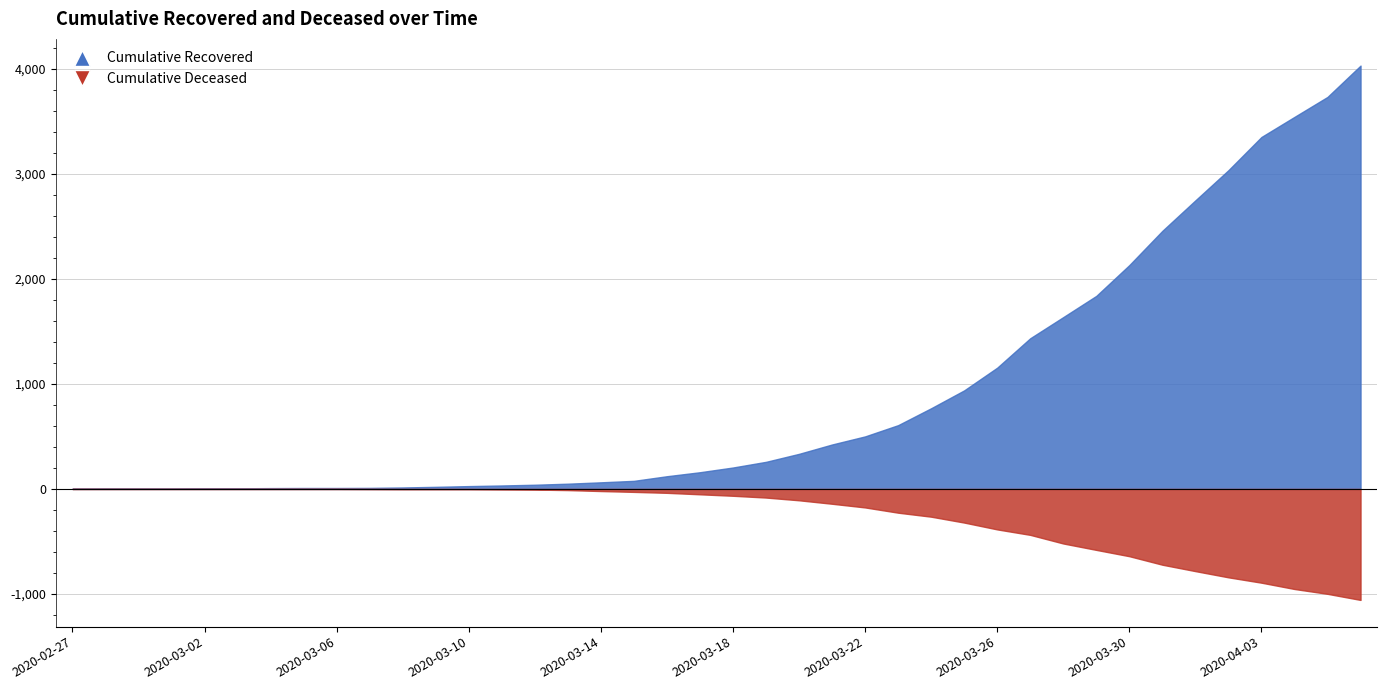

List the series in order of their overall mean, highest first.

cumulative_recovered, cumulative_deceased